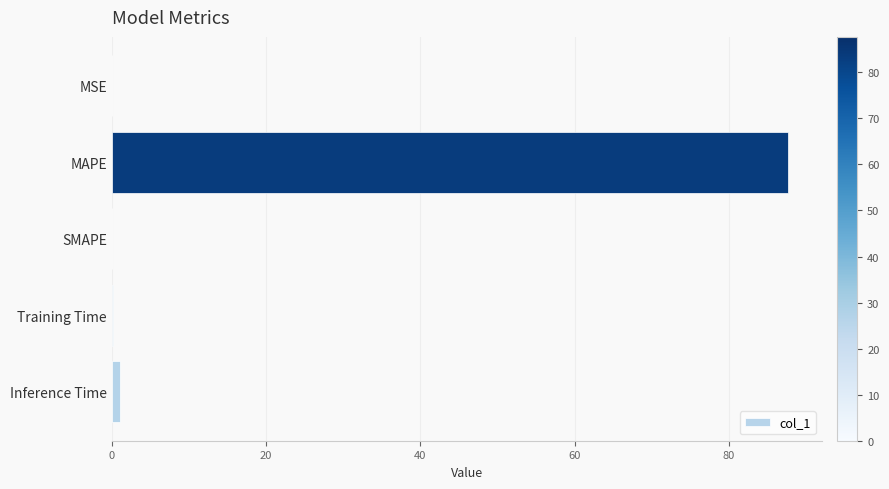

What is the greatest value displayed?

87.7